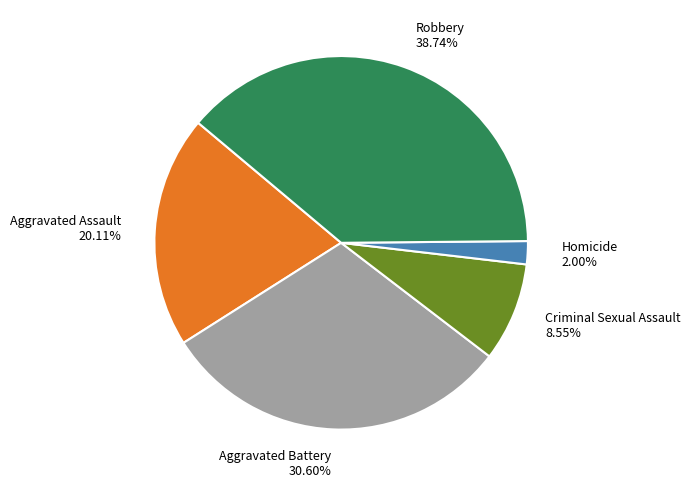

Does any single category account for the majority?

No